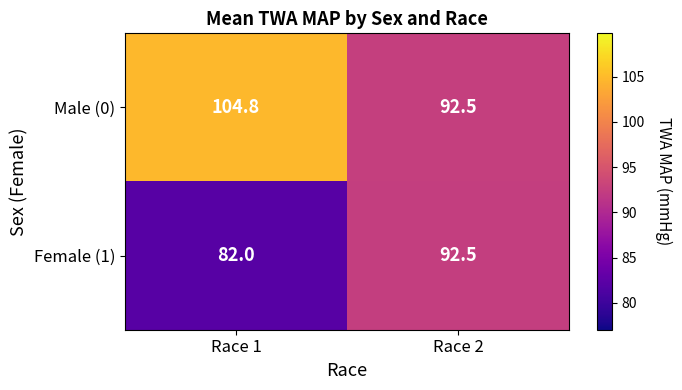

The Male (0) series shows 156.5 at Race 2. True or false?

False